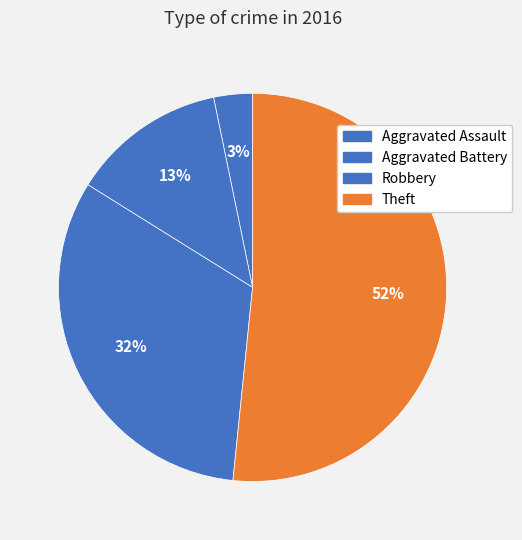

What percentage is the Aggravated Assault slice, to the nearest percent?

3%